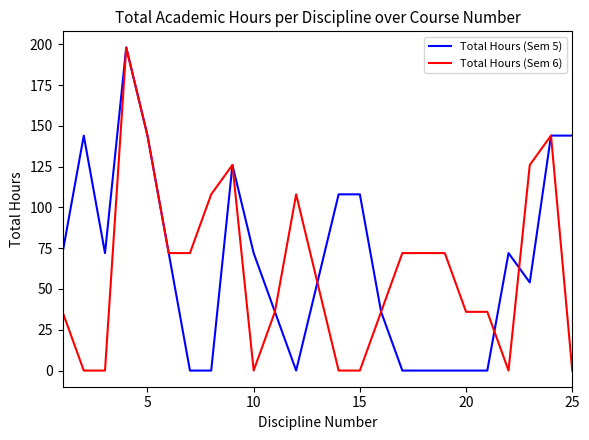

How many lines are shown in the chart?

2